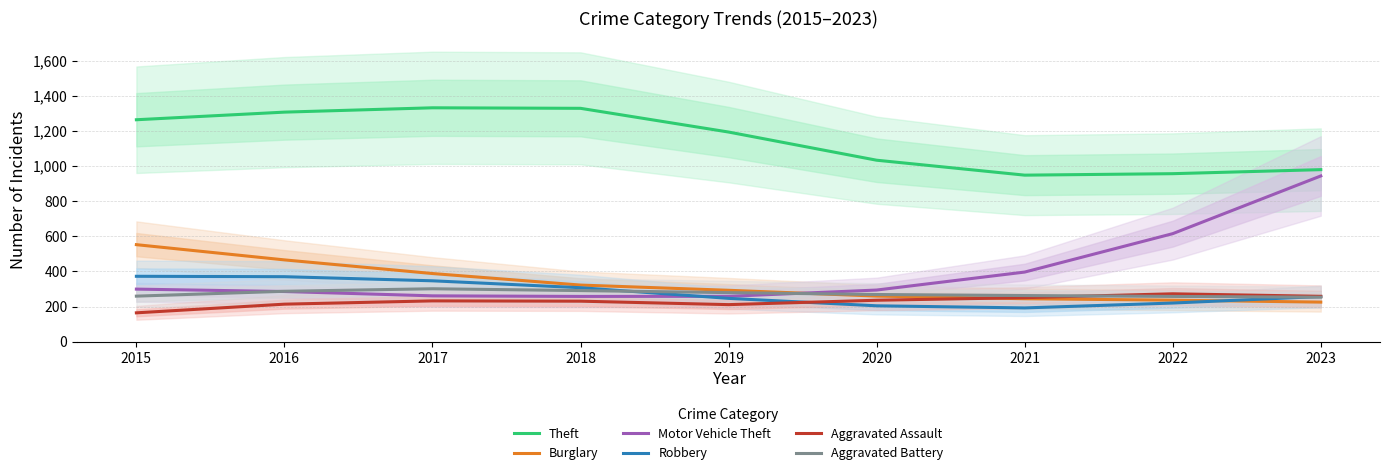

What is the difference between the highest and lowest values at 2017?

1099.0